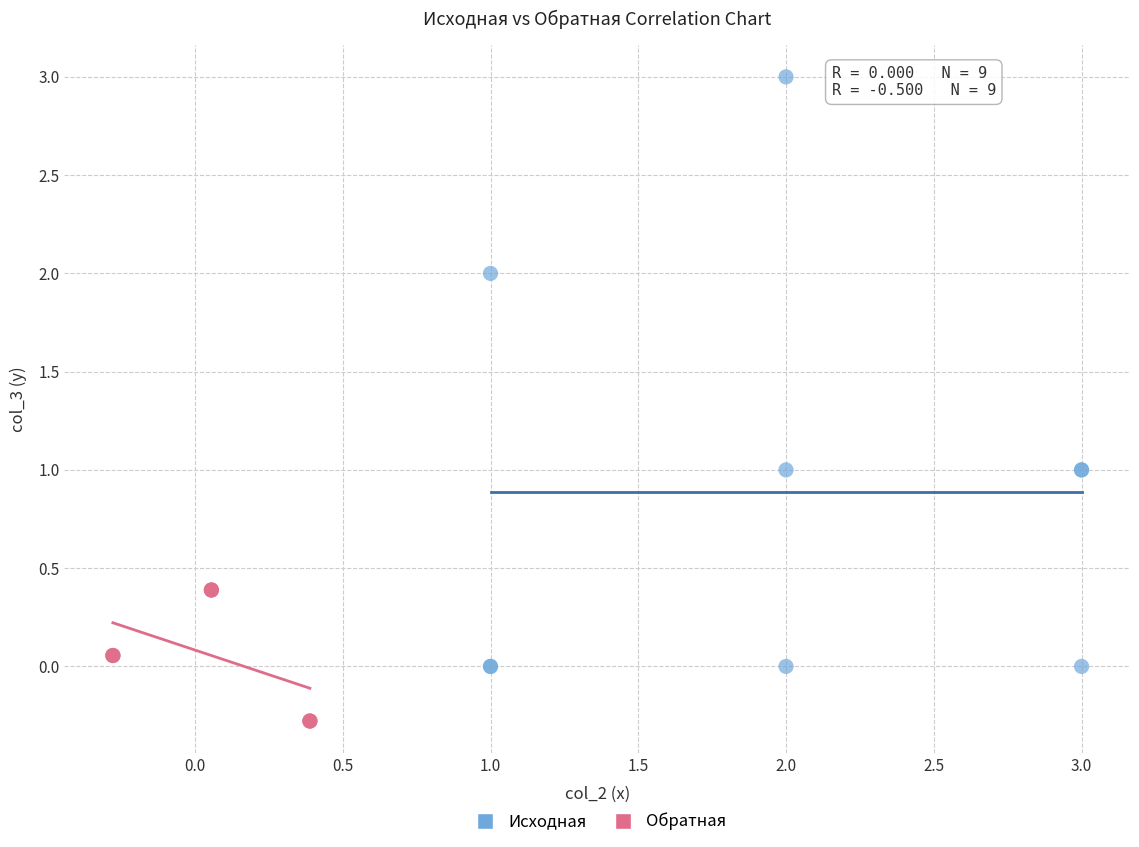

What are all the series names shown in the legend?

Исходная, Обратная